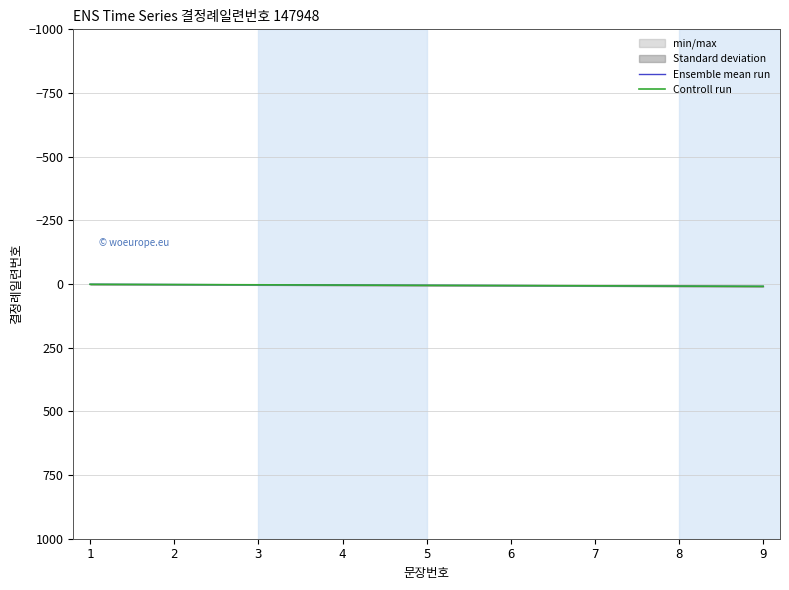

What is the sum of all Ensemble mean run values?

45.0